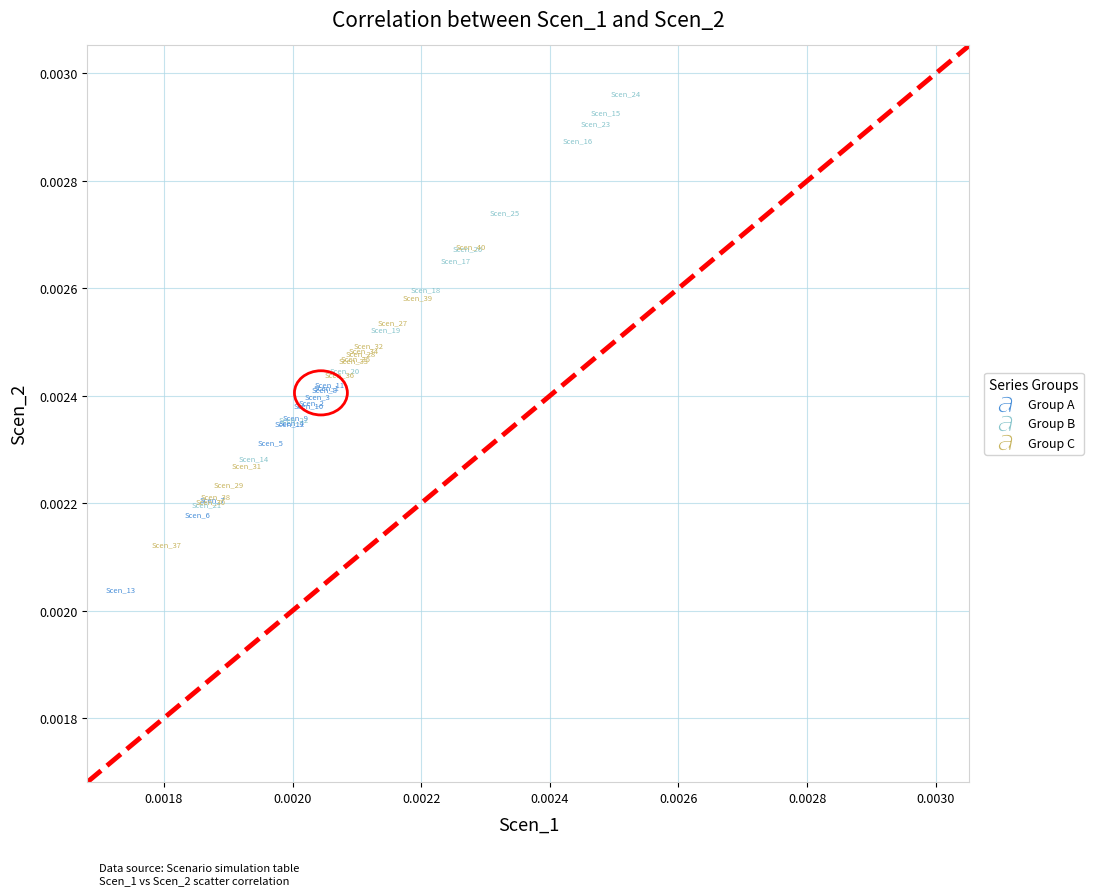

Which series reaches the maximum Y coordinate?

Group B